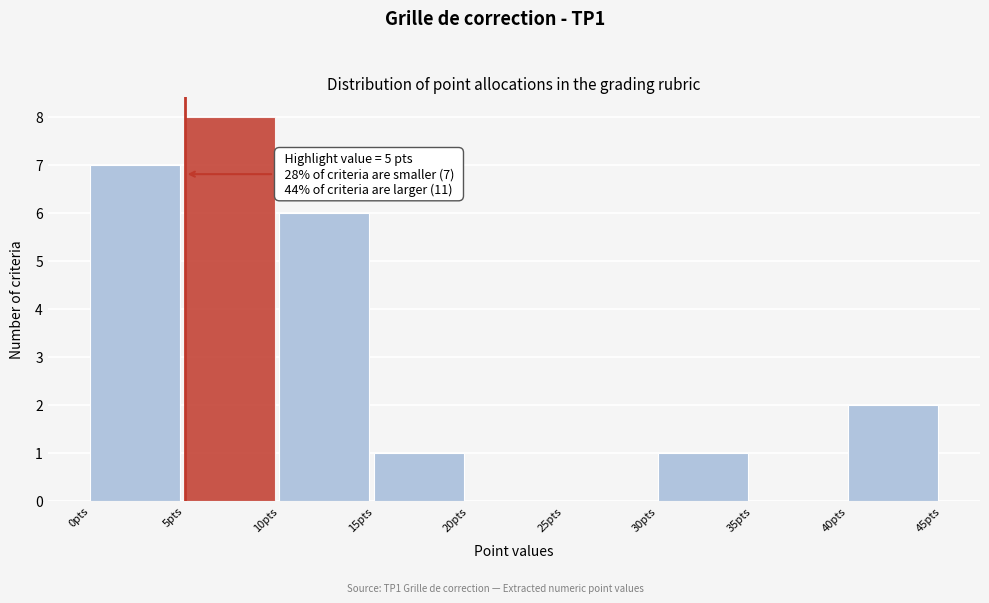

Over which range of the x-axis is the bar tallest?

5 to 10